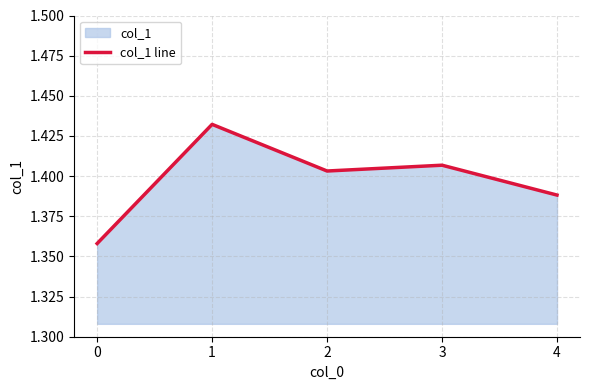

What is the difference between the maximum and minimum values?

0.1